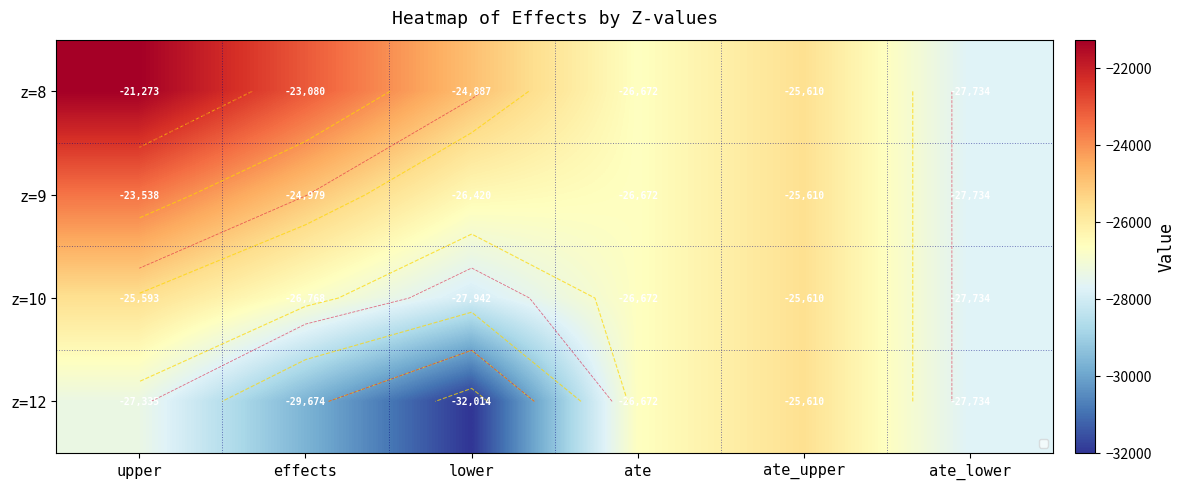

Where is z=12 nearest to the value -28812?

effects